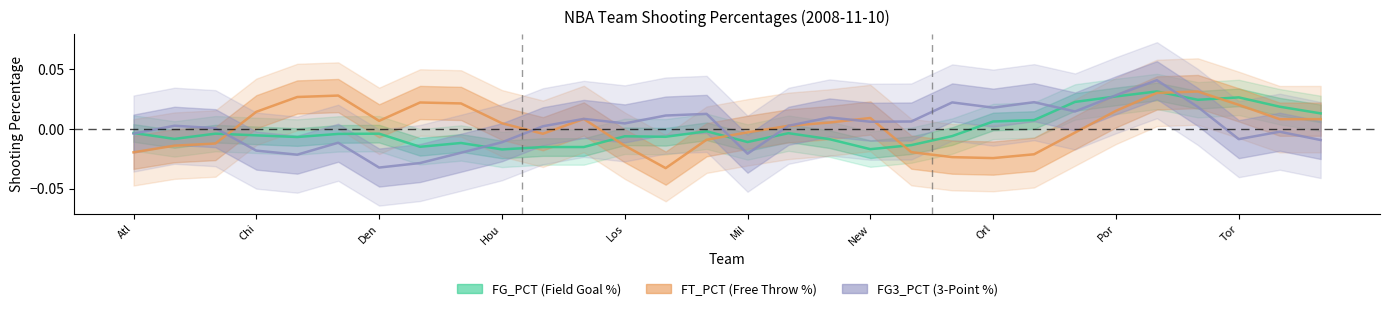

True or false: FG_PCT and FG3_PCT intersect in this chart.

True